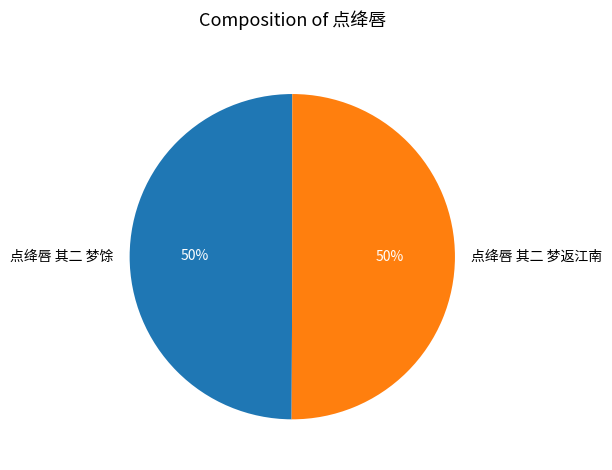

The 点绛唇 其二 梦馀 slice represents 59% of the pie. True or false?

False